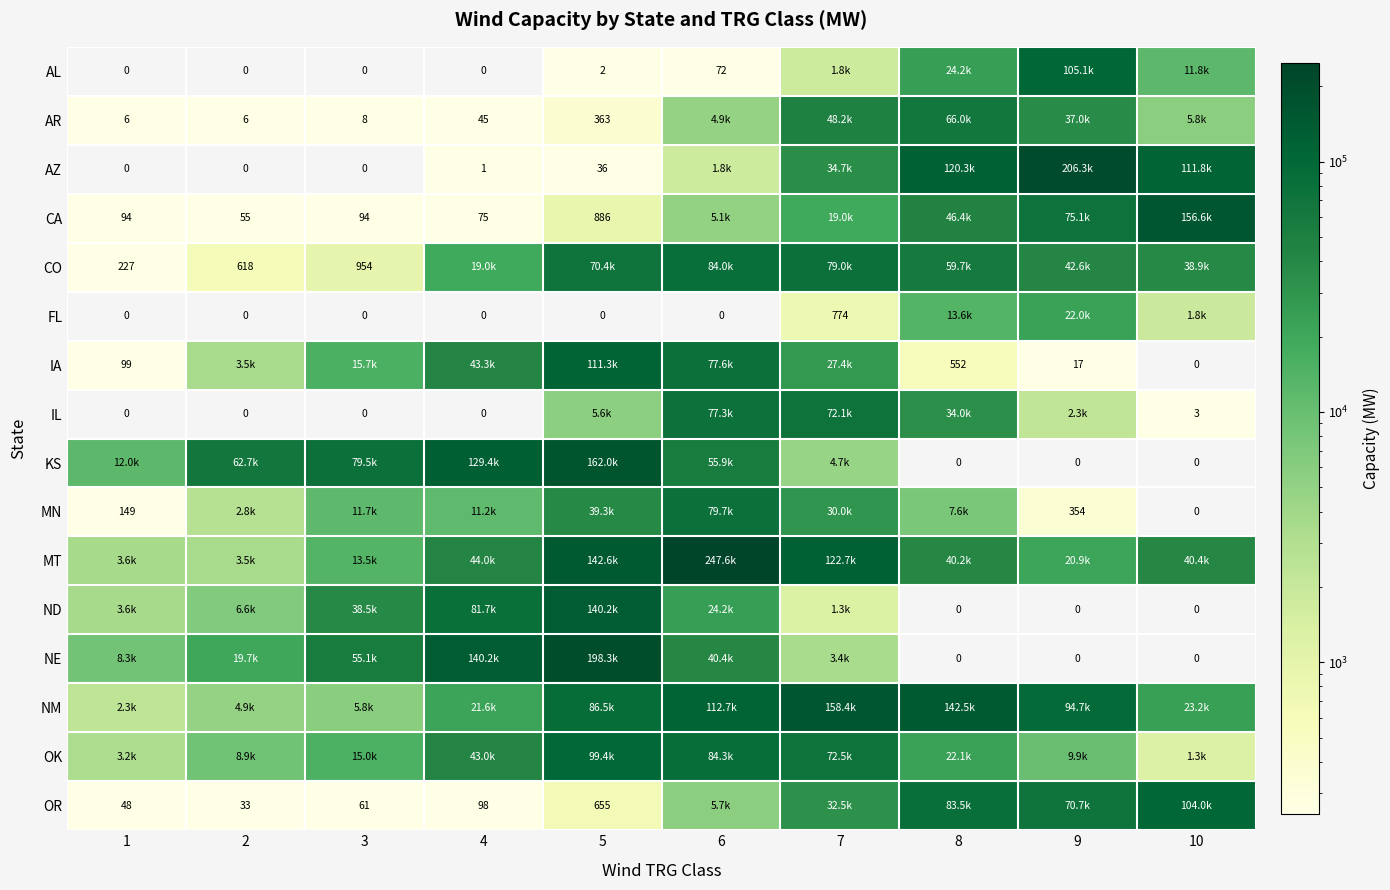

True or false: IL has a value of 4 at 10.

False